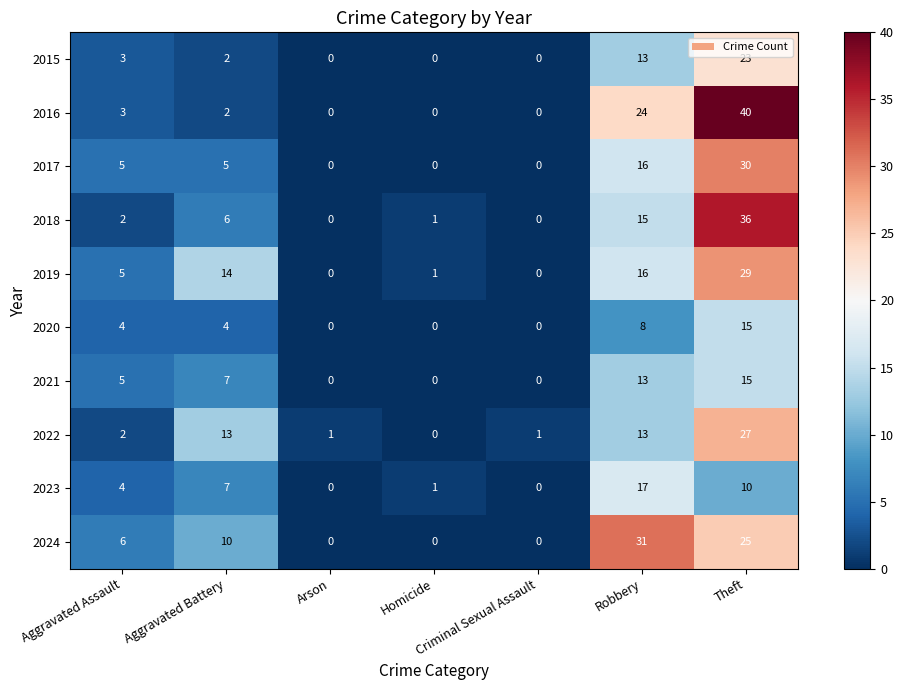

At which category is the sum across all series the highest?

Theft